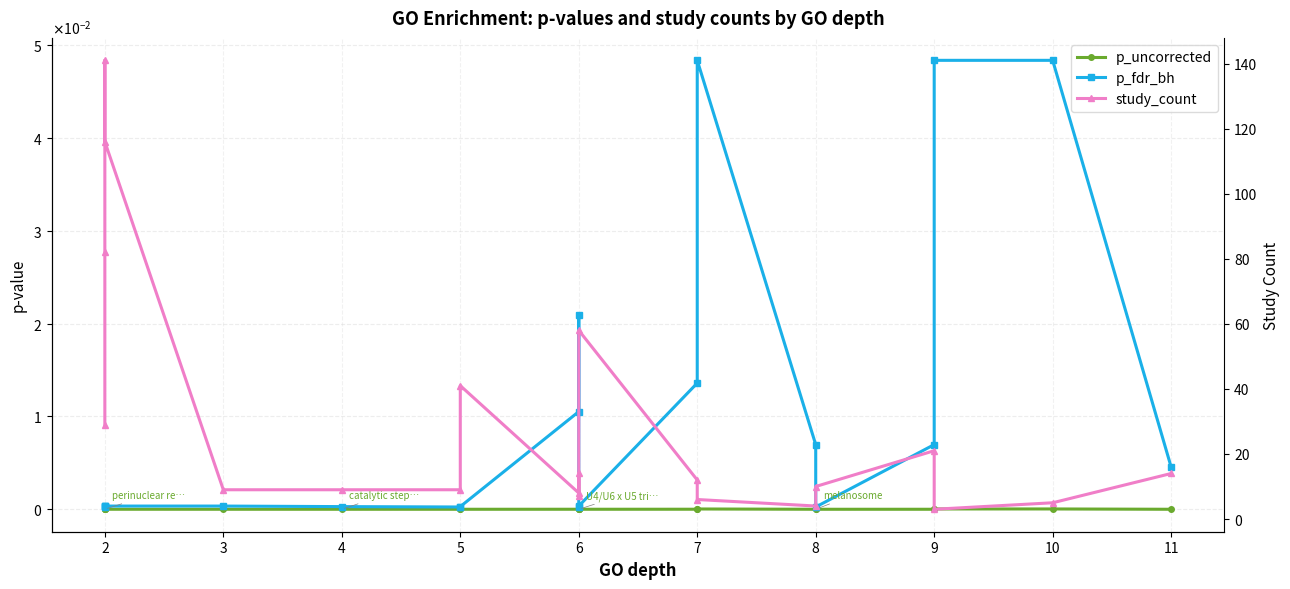

Reading left to right, transcribe all the data shown in this chart.

p_uncorrected: 0.0	0.0	0.0	0.0	0.0	0.0	0.0	0.0	0.0	0.0	0.0	0.0	0.0	0.0	0.0	0.0	0.0	0.0	0.0	0.0
p_fdr_bh: 0.0	0.0	0.0	0.0	0.0	0.0	0.0	0.0	0.0	0.0	0.0	0.0	0.0	0.0	0.0	0.0	0.0	0.0	0.0	0.0
study_count: 29.0	82.0	141.0	116.0	9.0	9.0	9.0	41.0	8.0	14.0	7.0	58.0	12.0	6.0	4.0	10.0	21.0	3.0	5.0	14.0